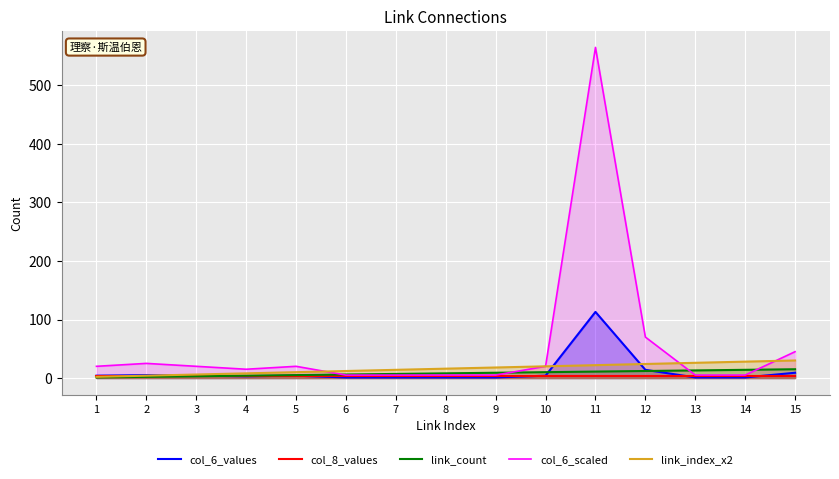

Reading left to right, list all the values displayed in this chart.

col_6_values: 1=4	2=5	3=4	4=3	5=4	6=1	7=1	8=1	9=1	10=4	11=113	12=14	13=1	14=1	15=9
col_8_values: 1=3	2=3	3=3	4=3	5=3	6=3	7=3	8=3	9=3	10=3	11=3	12=3	13=3	14=3	15=3
link_count: 1=1	2=2	3=3	4=4	5=5	6=6	7=7	8=8	9=9	10=10	11=11	12=12	13=13	14=14	15=15
col_6_scaled: 1=20	2=25	3=20	4=15	5=20	6=5	7=5	8=5	9=5	10=20	11=565	12=70	13=5	14=5	15=45
link_index_x2: 1=2	2=4	3=6	4=8	5=10	6=12	7=14	8=16	9=18	10=20	11=22	12=24	13=26	14=28	15=30